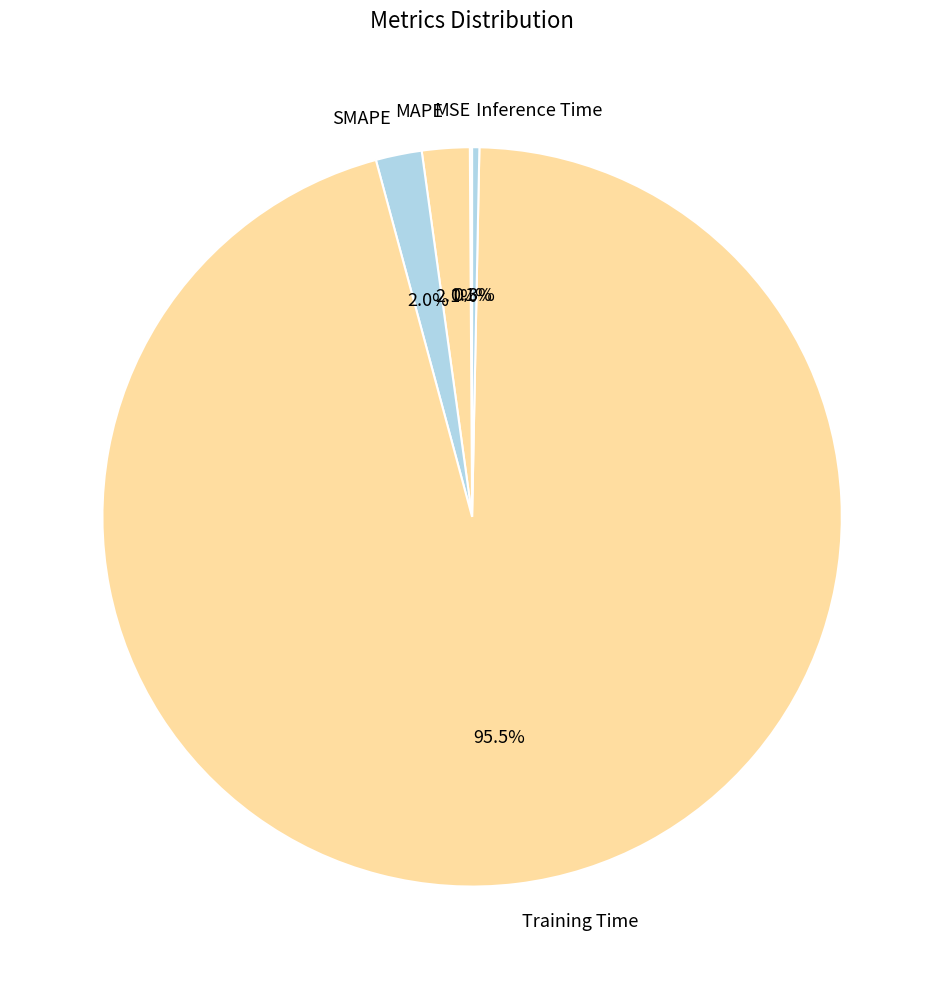

How much of the chart is everything except MAPE?

97.9%